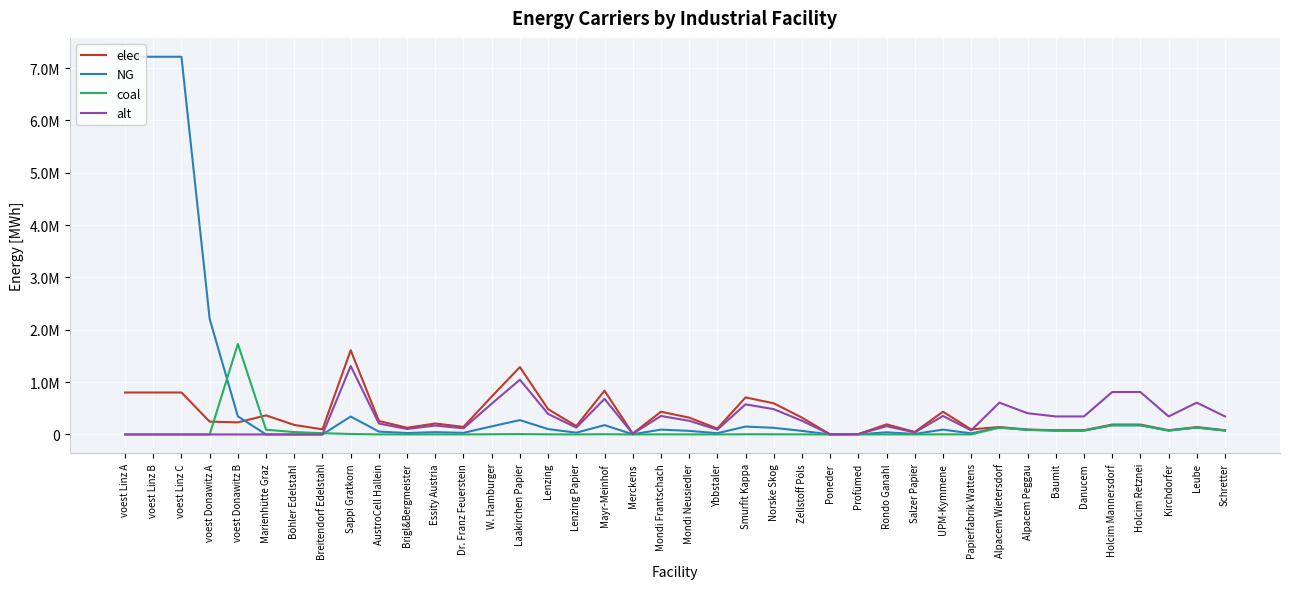

What is the label of the 30th point from the left?

UPM-Kymmene